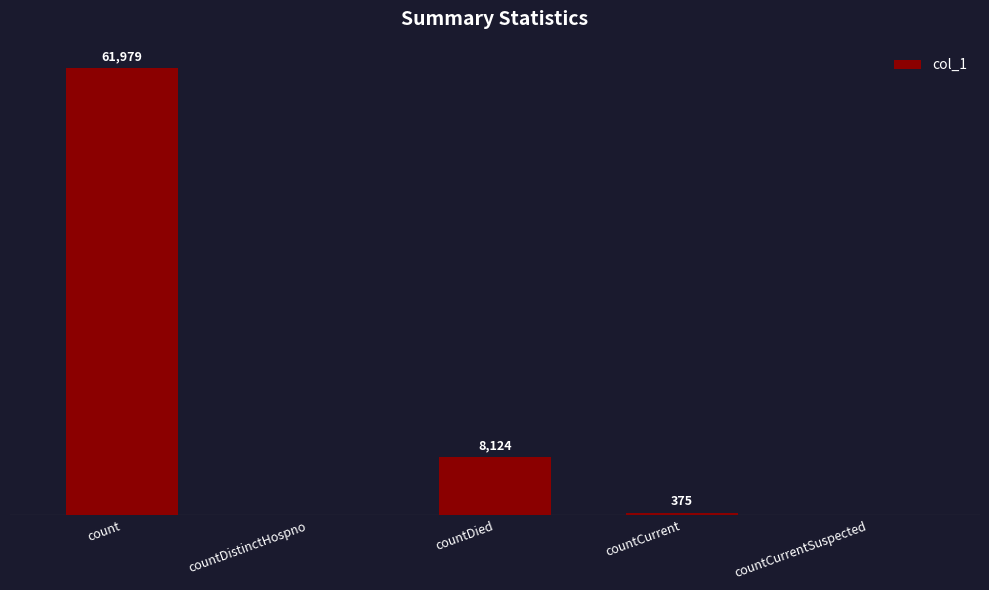

Where does the data first go above 375?

count